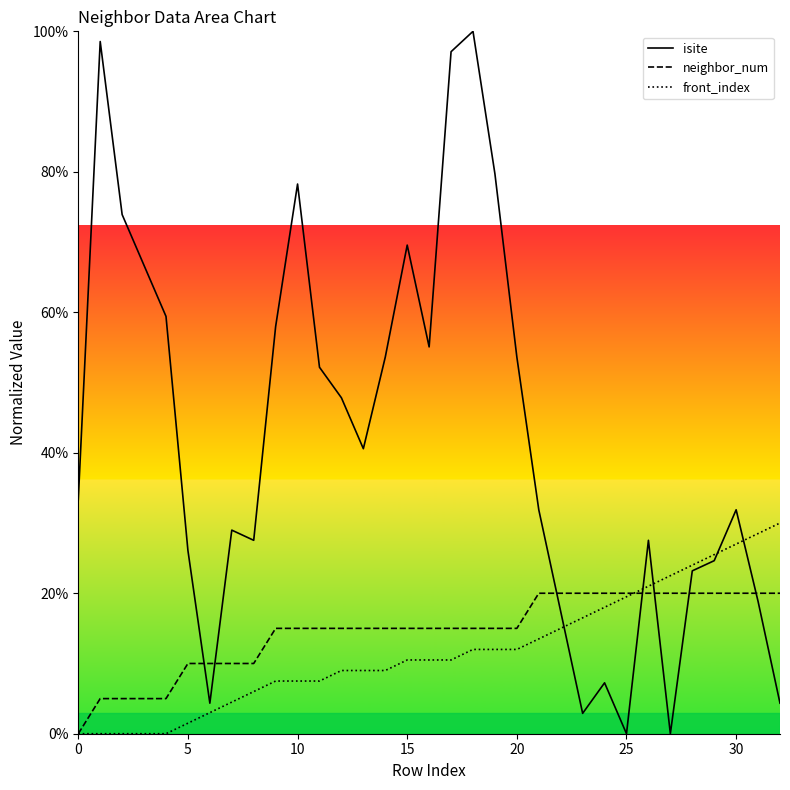

Is it true that isite equals 33.3 at 0?

True